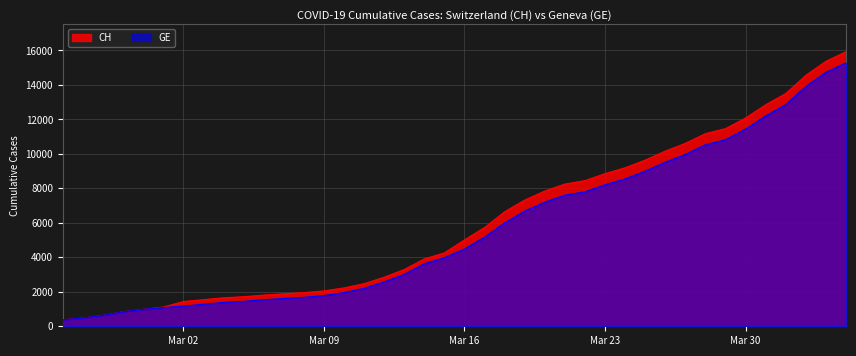

True or false: GE and CH intersect in this chart.

False